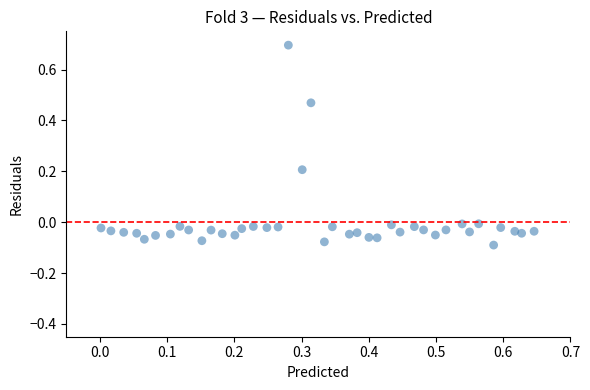

What is the range of Y values (max minus min)?

0.8